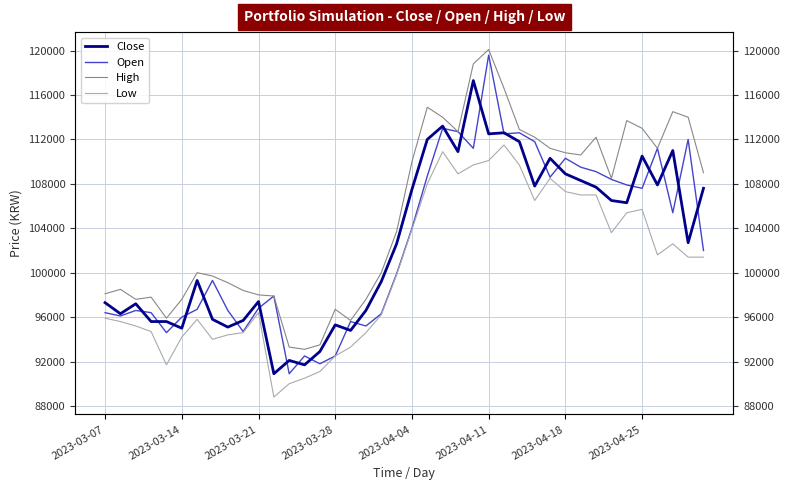

True or false: Low and High intersect in this chart.

False